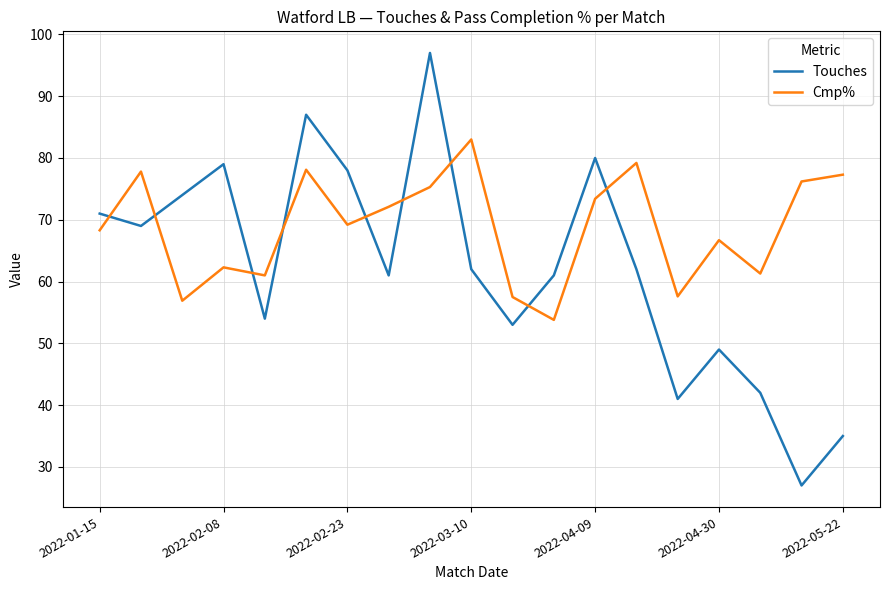

What is the highest value of the Cmp% series?

83.0